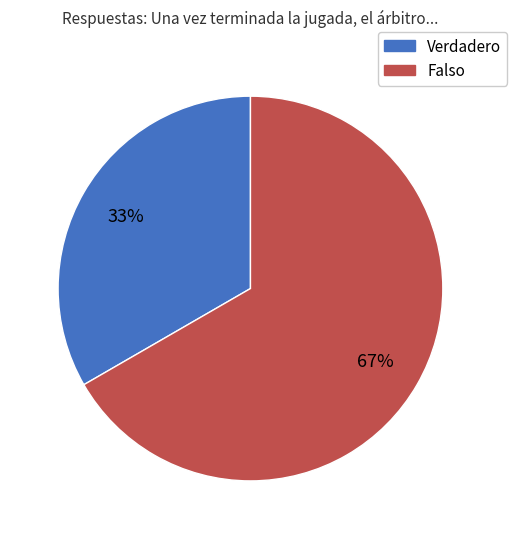

How many segments does this pie chart have?

2